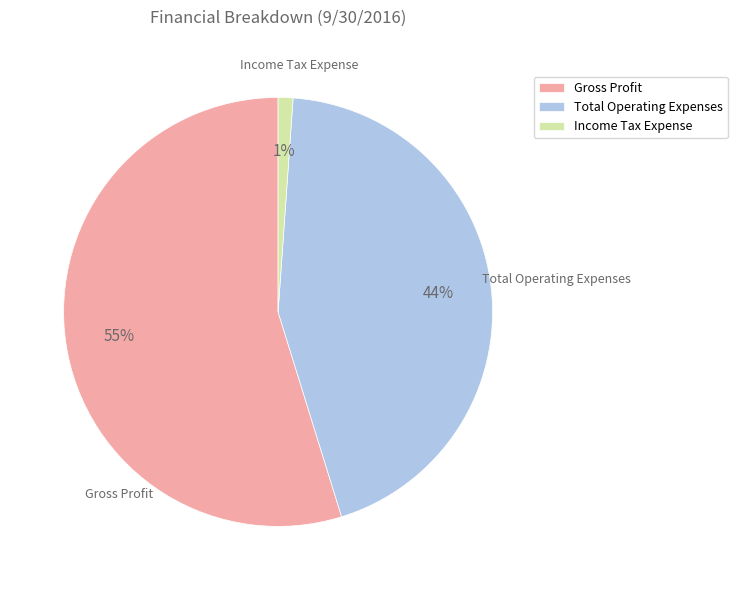

True or false: Total Operating Expenses accounts for 44% of the total.

True